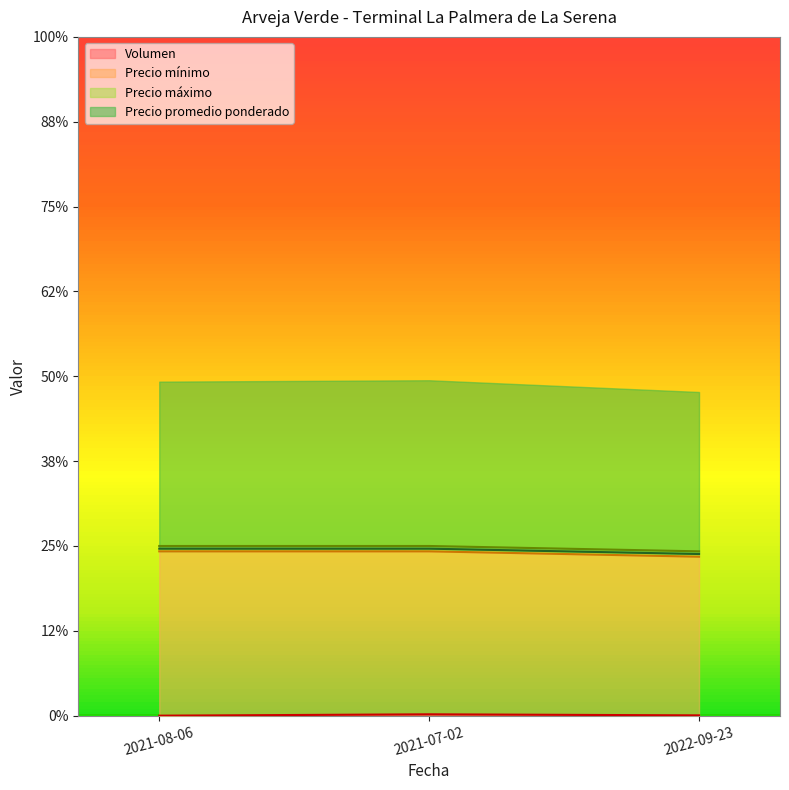

The value of Precio mínimo at 2021-07-02 is 96.9. True or false?

True